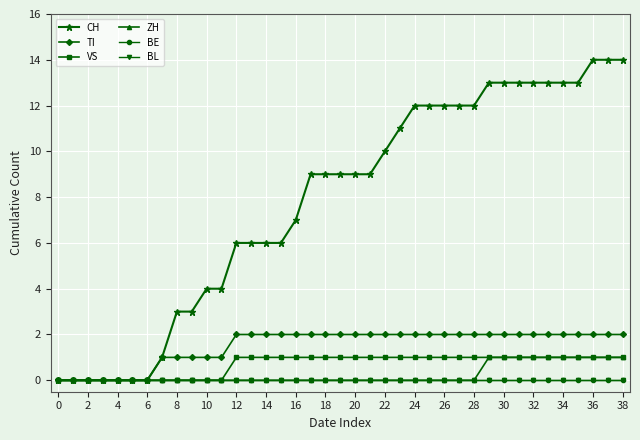

Is this an area chart (filled region under the line)?

No